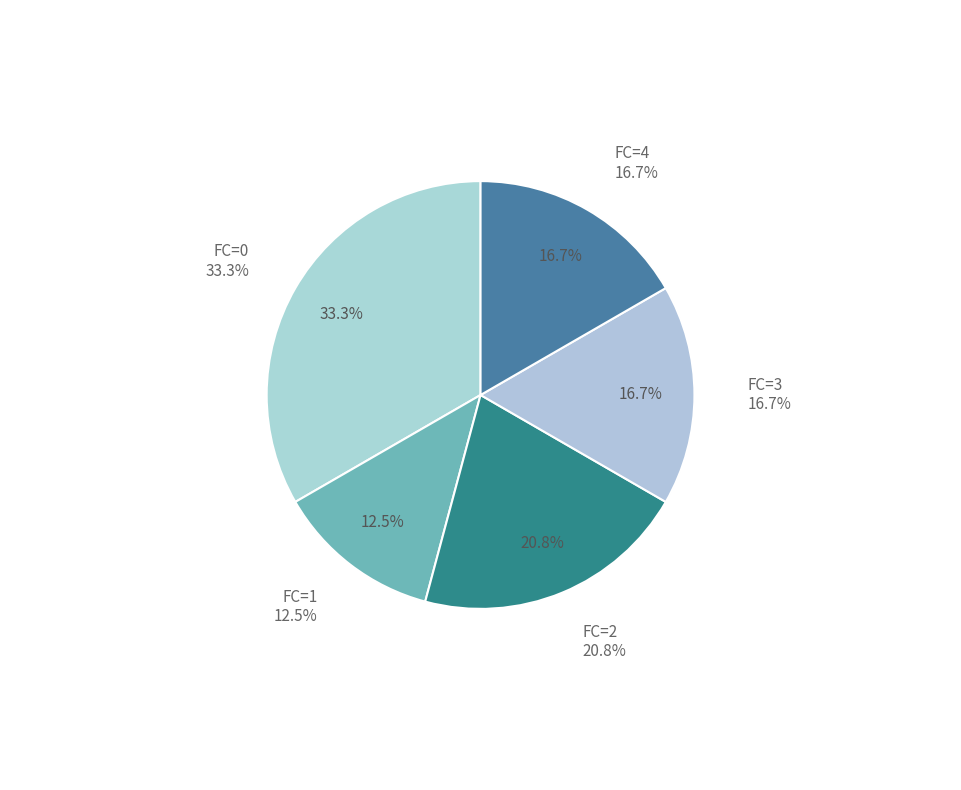

Is the sum of FC=4 and FC=0 greater than half?

No